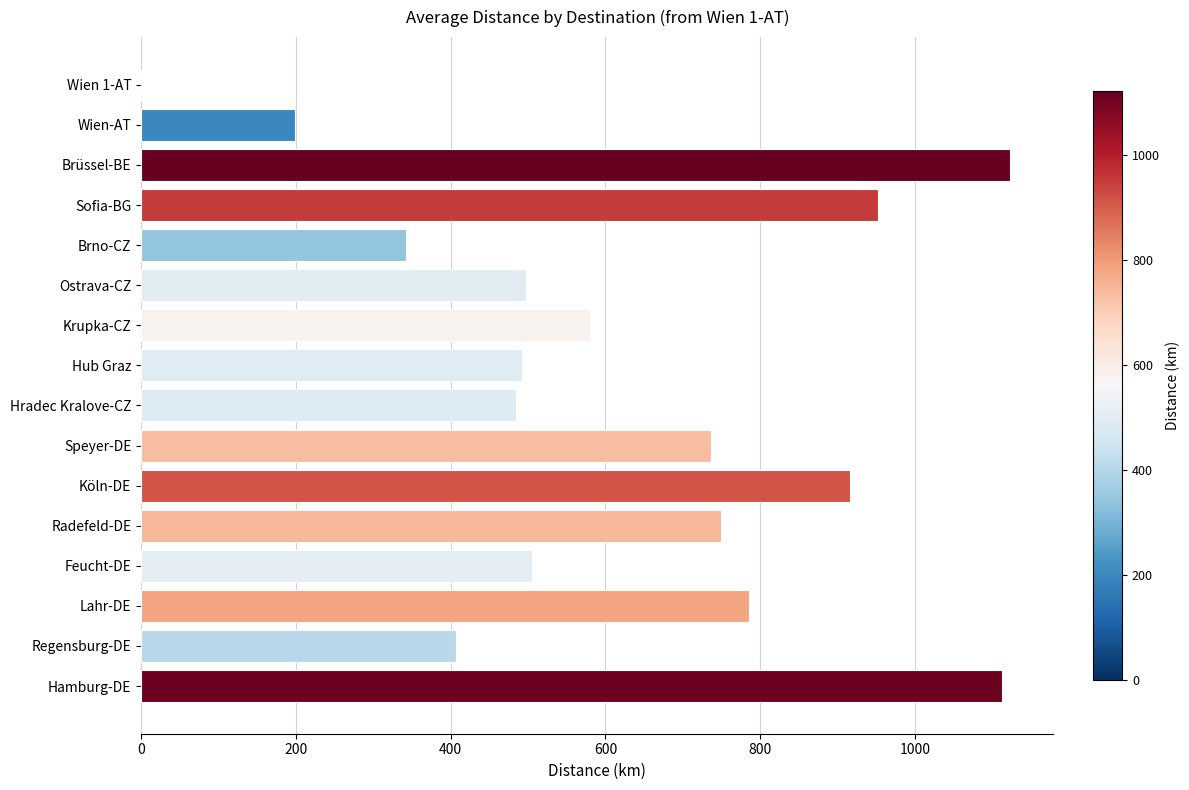

What is the sum of all values?

9878.1